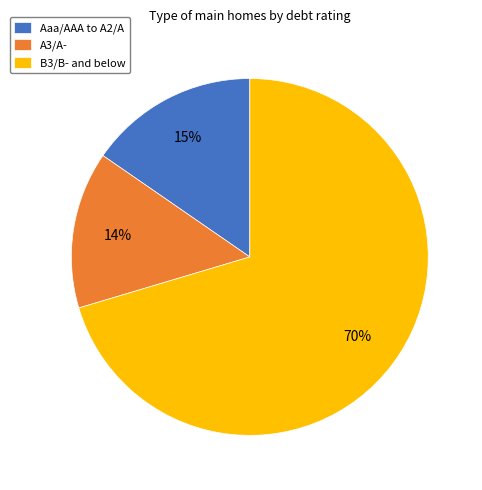

Combined, do A3/A- and Aaa/AAA to A2/A account for over 50%?

No